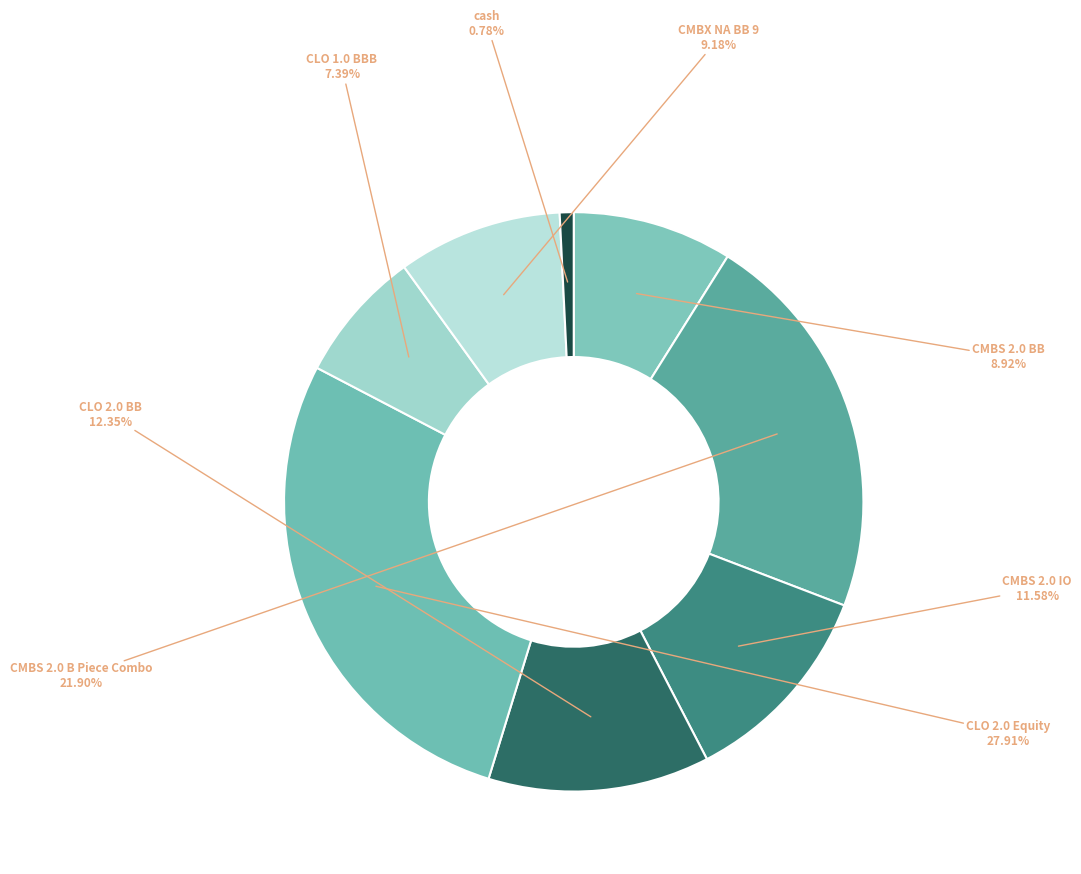

To the nearest percent, what is the difference between the CMBS 2.0 B Piece Combo and CMBS 2.0 BB slice percentages?

13%